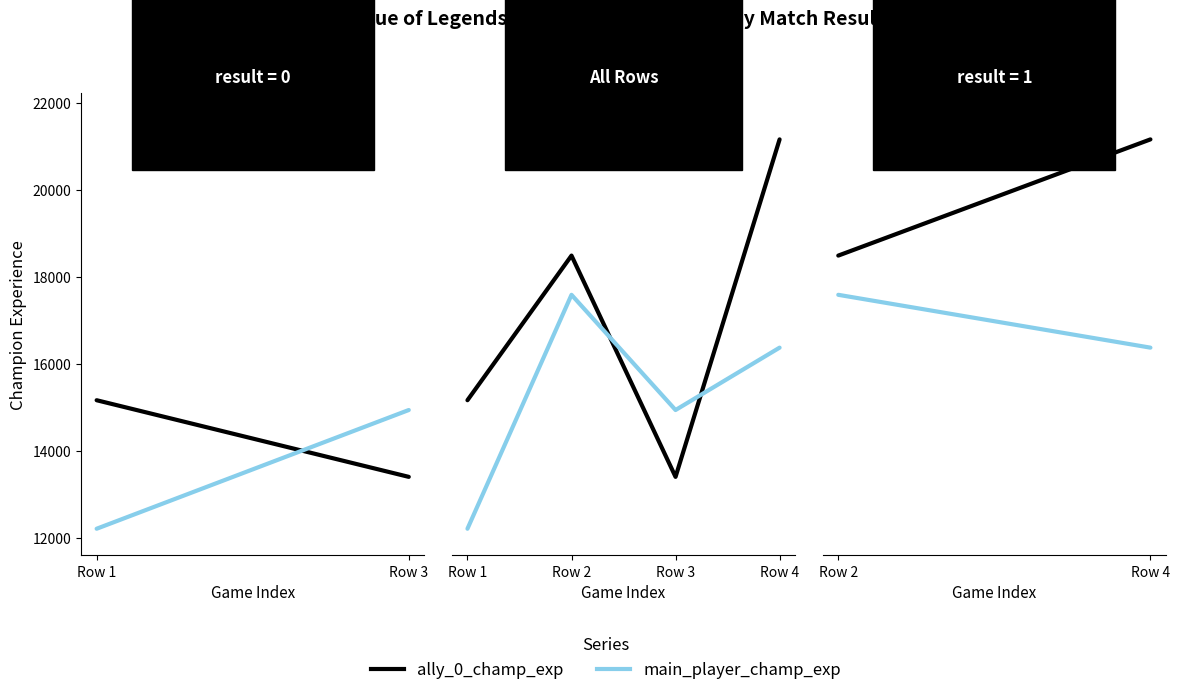

Rank the series by their maximum value, from highest to lowest.

ally_0_champ_exp, main_player_champ_exp